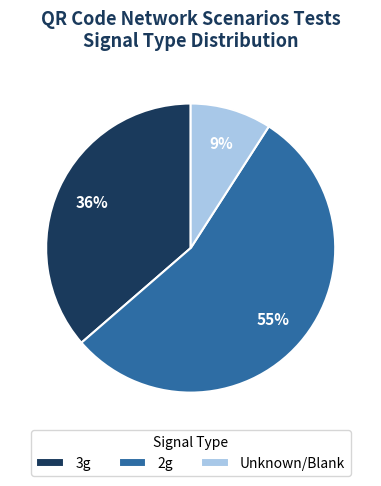

Which slice is the largest?

2g